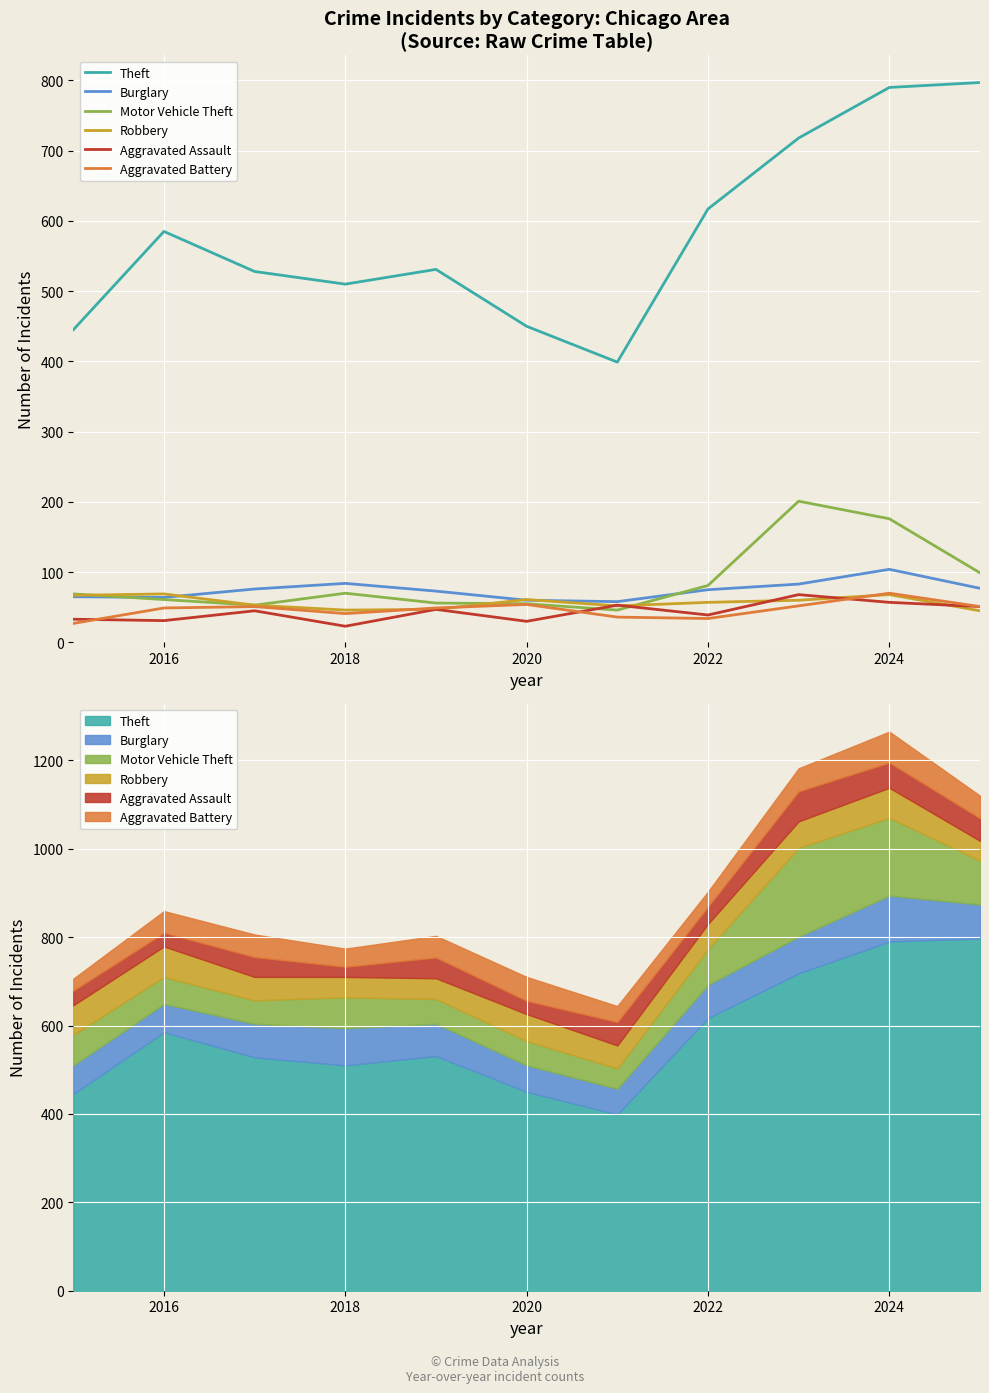

Reading right to left, what are all the values shown in this chart?

Theft: 797	790	718	617	399	450	531	510	528	585	445
Burglary: 77	104	83	75	58	60	73	84	76	64	65
Motor Vehicle Theft: 99	176	201	81	46	55	56	70	53	61	69
Robbery: 45	68	60	57	52	61	47	46	53	69	67
Aggravated Assault: 51	57	68	39	53	30	47	23	45	31	33
Aggravated Battery: 51	70	52	34	36	54	49	41	51	49	27